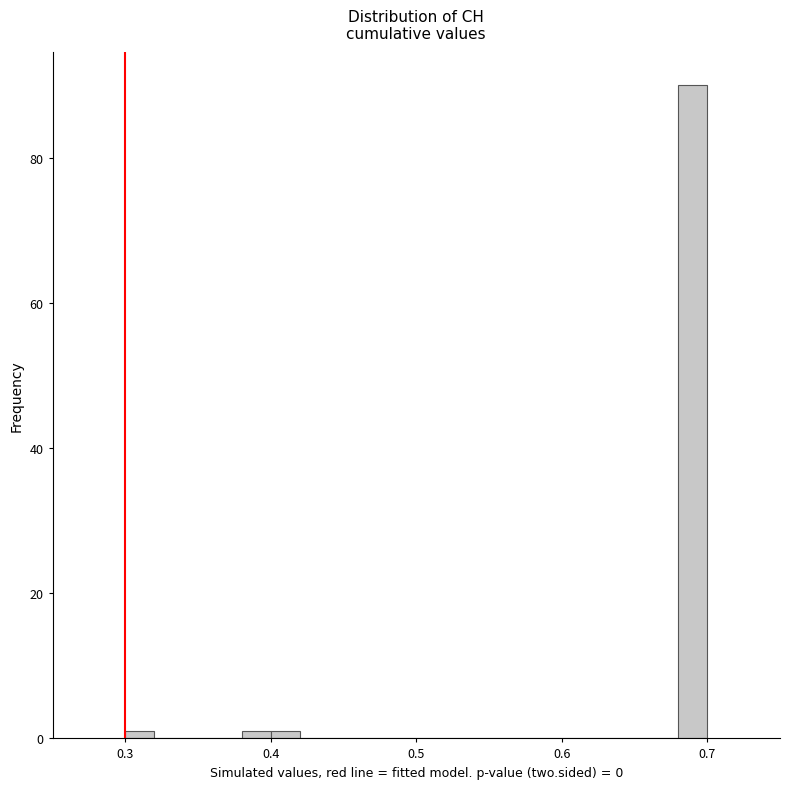

Around what value on the x-axis is the tallest bar? Give the approximate position of its centre, as read against the axis.

0.69